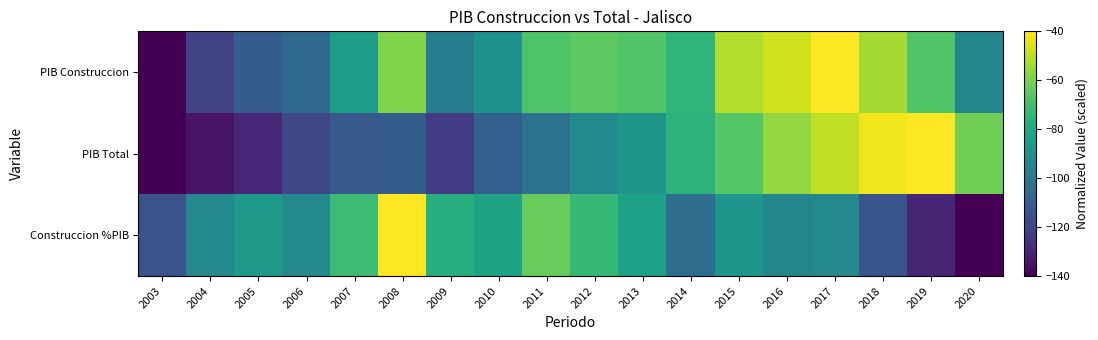

How many data points does each series have?

18